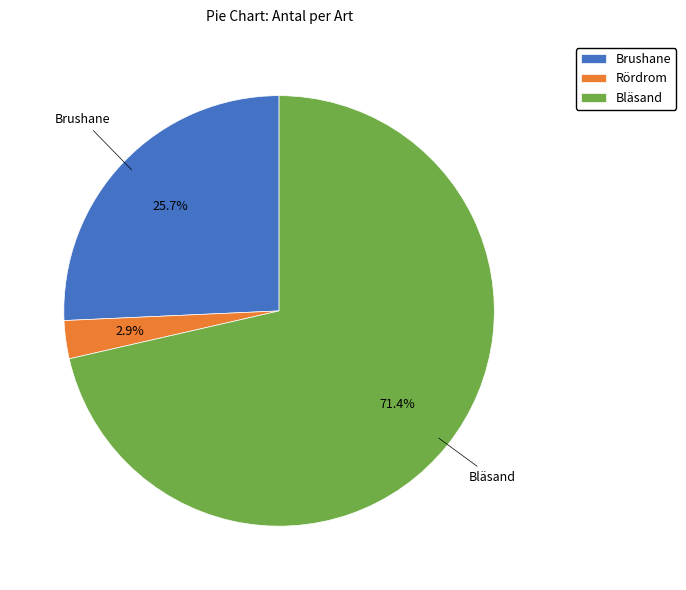

Which has a higher value, Rördrom or Bläsand?

Bläsand